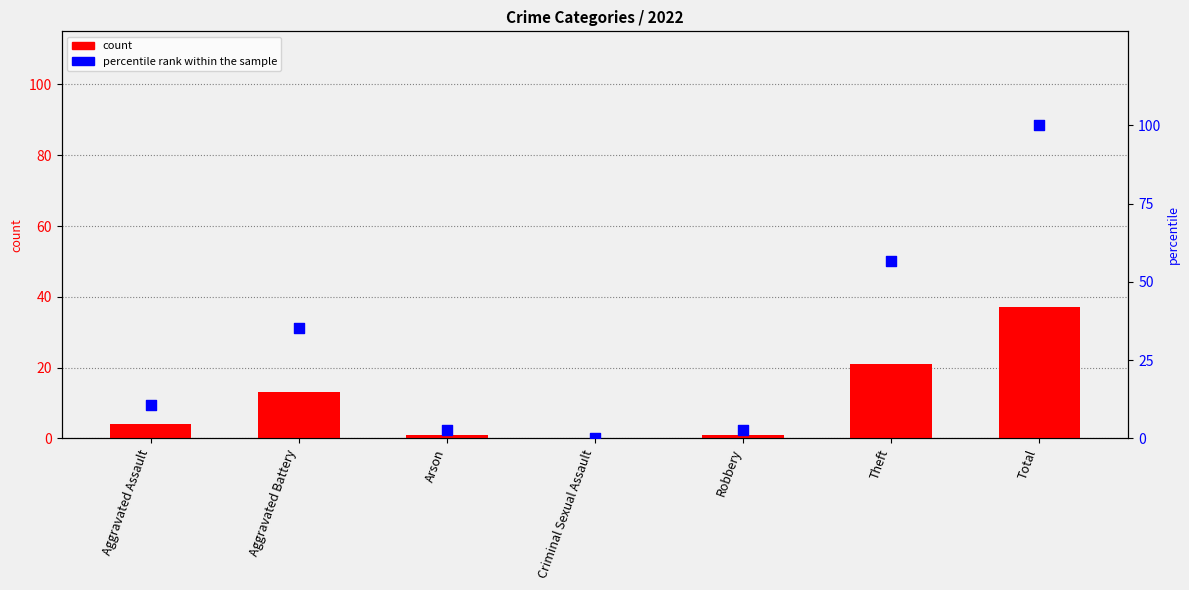

Which series has the widest spread of Y values?

percentile rank within the sample